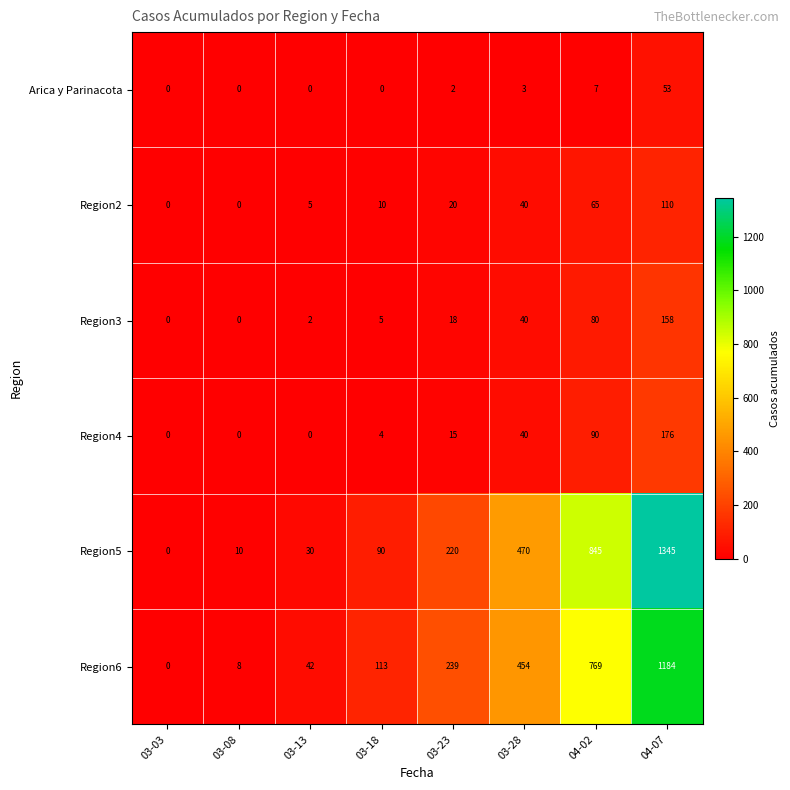

Is it true that Region2 equals 5 at 03-18?

False